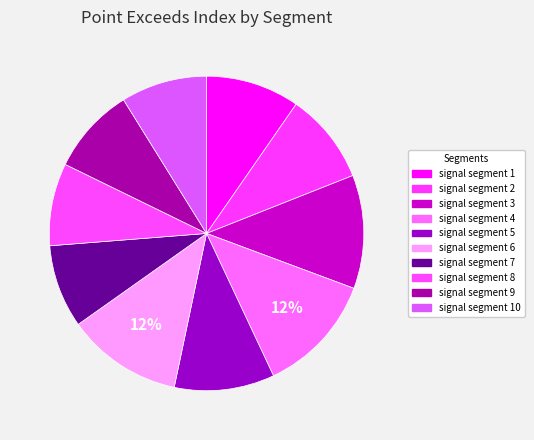

What percentage do signal segment 10 and signal segment 7 together represent?

17.4%